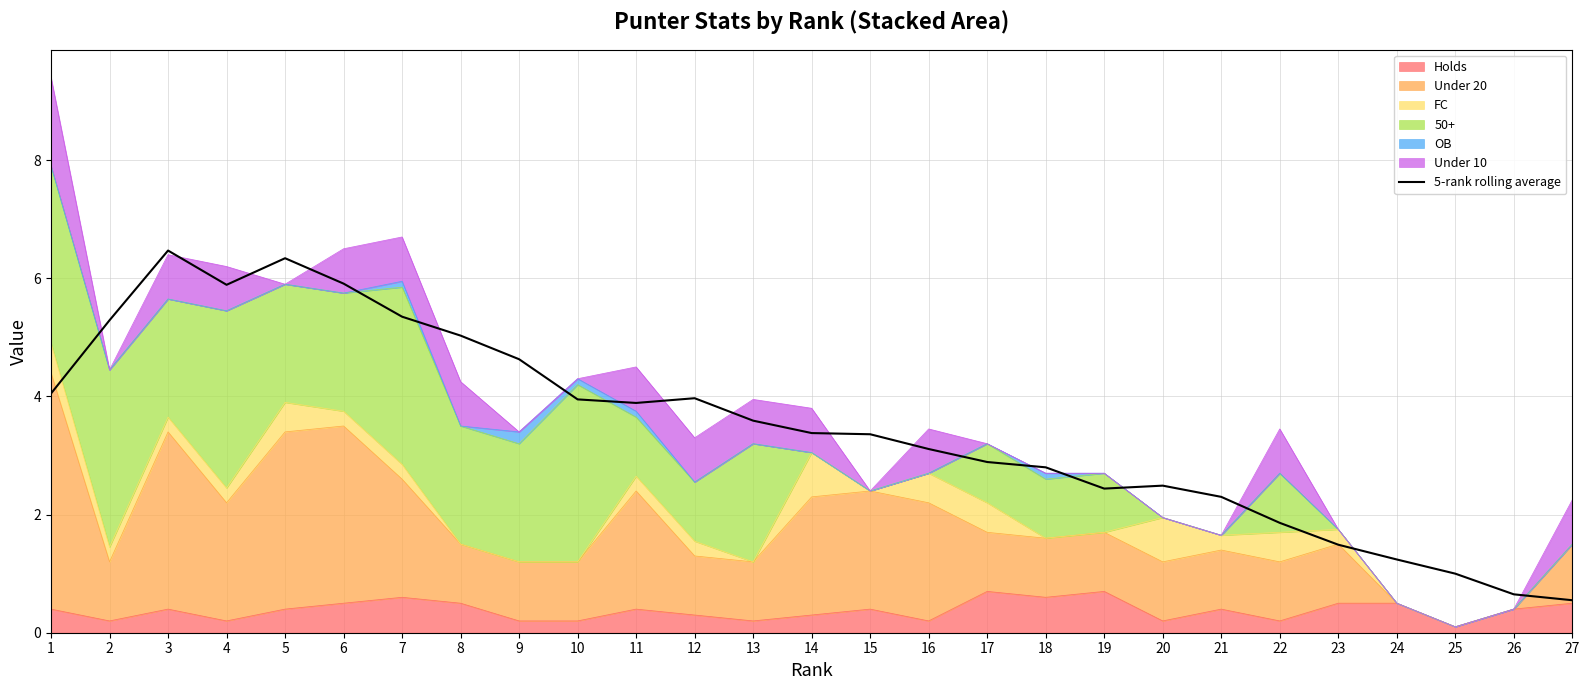

Reading right to left, extract all data points from this chart.

0.6	0.7	1.0	1.2	1.5	1.9	2.3	2.5	2.4	2.8	2.9	3.1	3.4	3.4	3.6	4.0	3.9	4.0	4.6	5.0	5.3	5.9	6.3	5.9	6.5	5.3	4.1